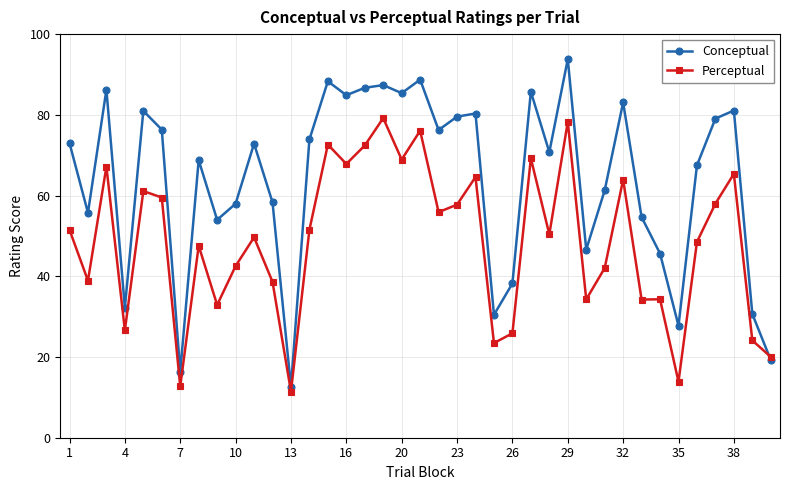

Which series has the largest range (max minus min)?

Conceptual